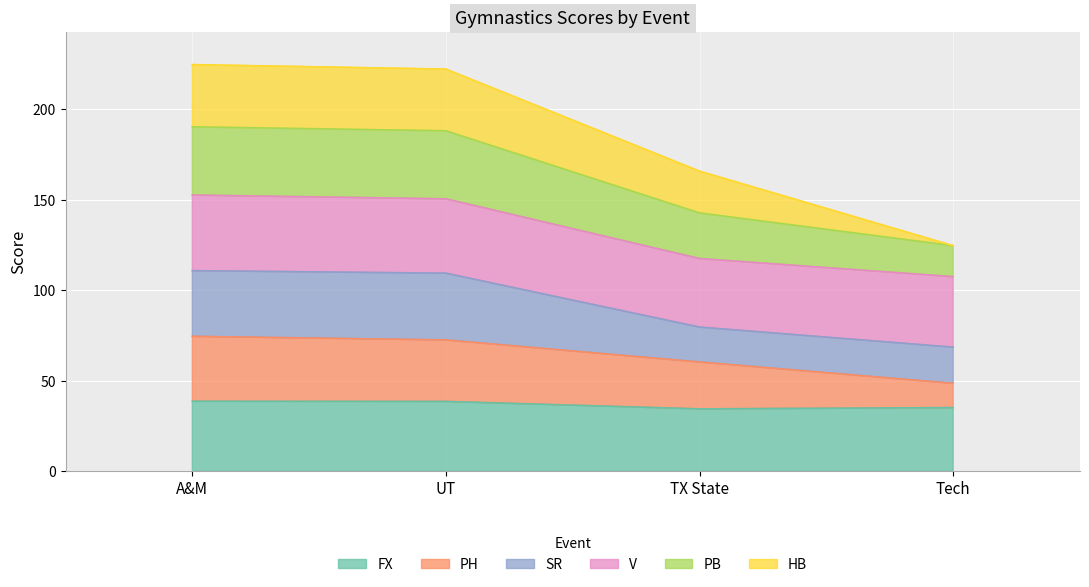

True or false: PH and FX intersect in this chart.

False